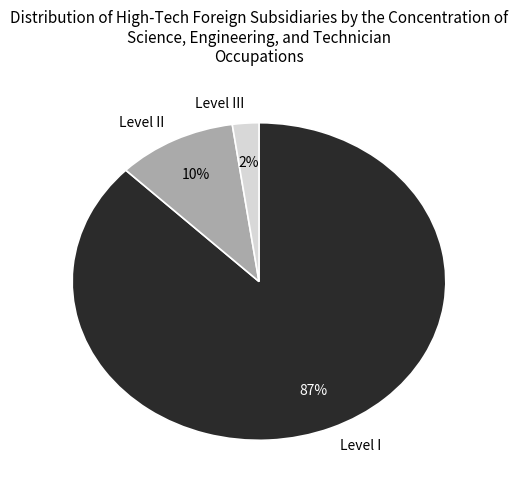

Is it true that Level I is 80% of the pie?

False